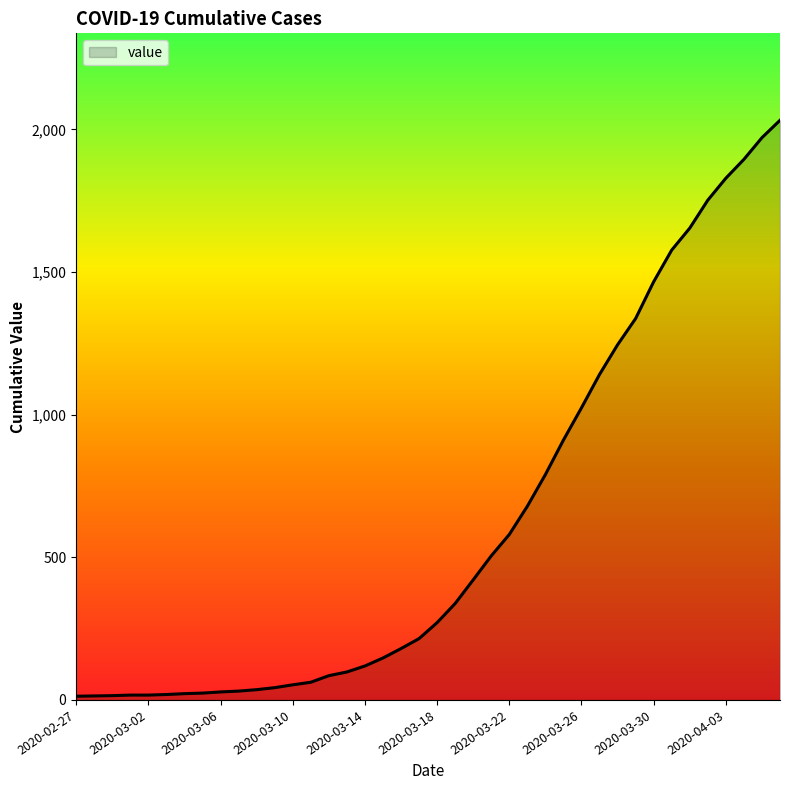

What is the difference between the maximum and minimum values?

2019